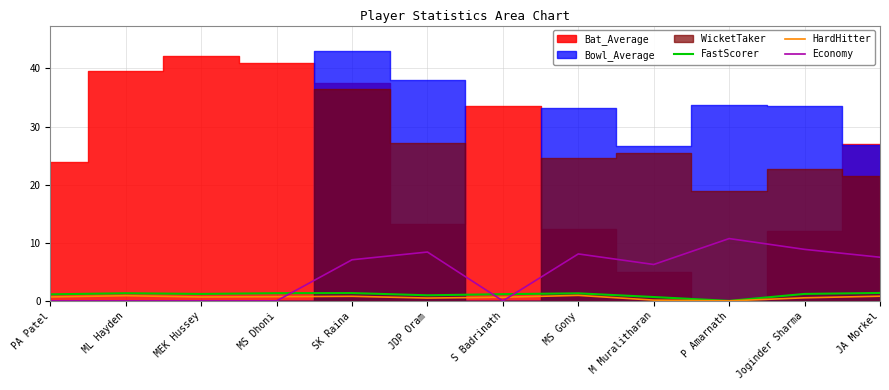

What is the difference between the maximum and second lowest values in the Economy series?

10.7